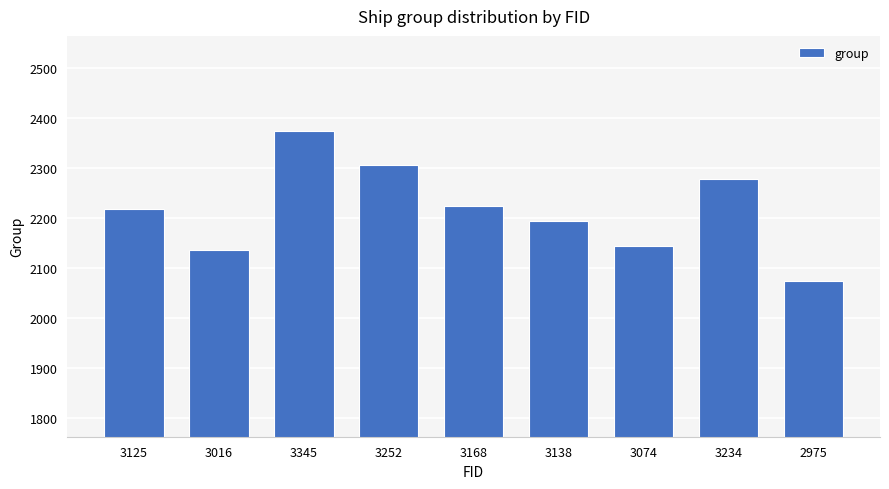

List the labels in order of value, largest first.

3345, 3252, 3234, 3168, 3125, 3138, 3074, 3016, 2975